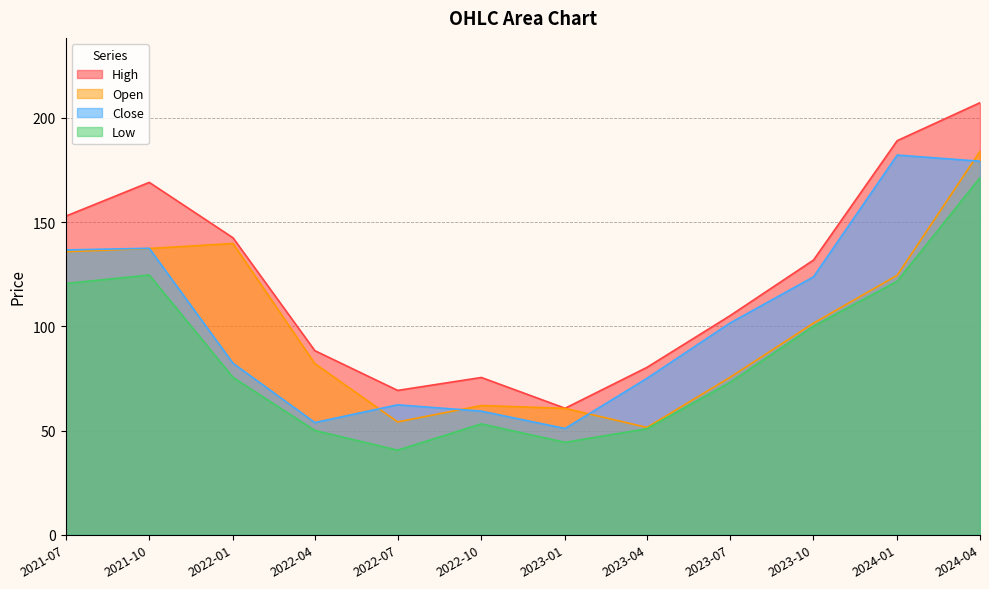

How many lines are shown in the chart?

4